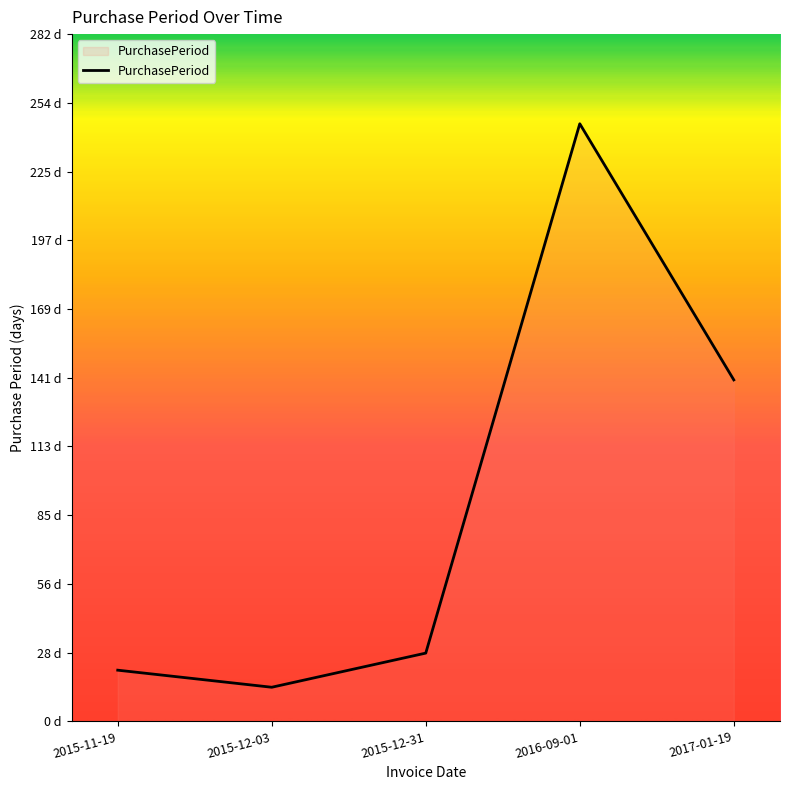

Which has a higher value, 2015-12-03 or 2017-01-19?

2017-01-19